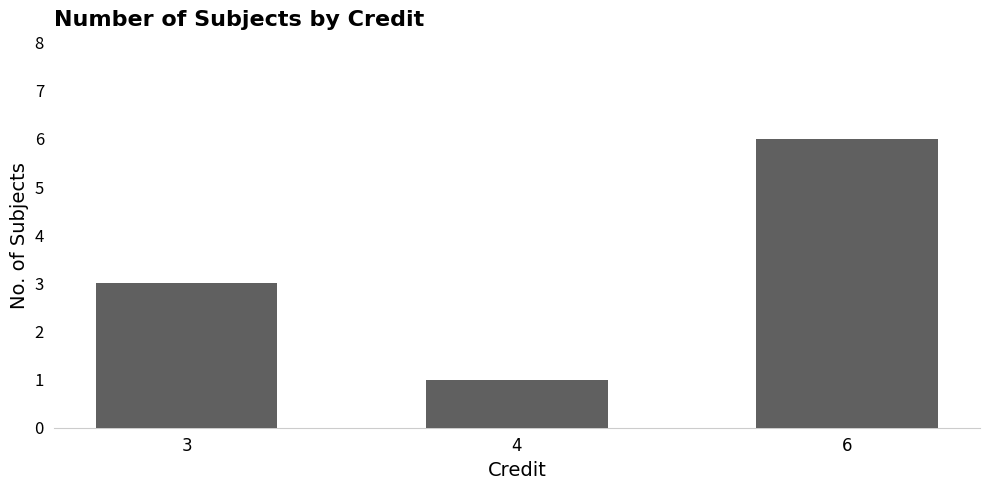

What is the average value?

3